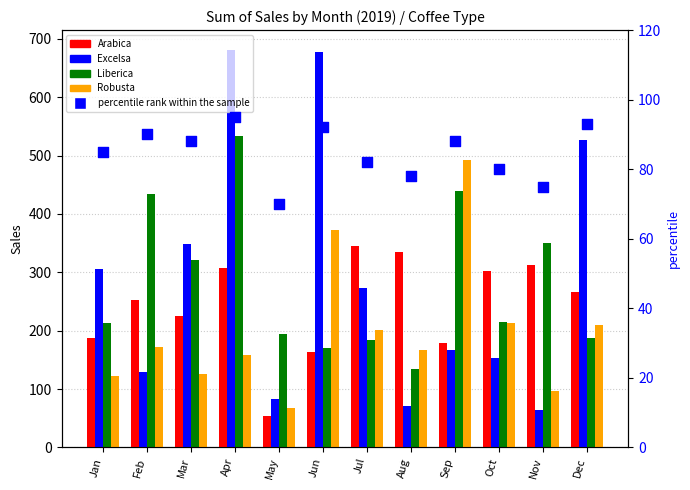

What are all the series names shown in the legend?

Arabica, Excelsa, Liberica, Robusta, percentile rank within the sample